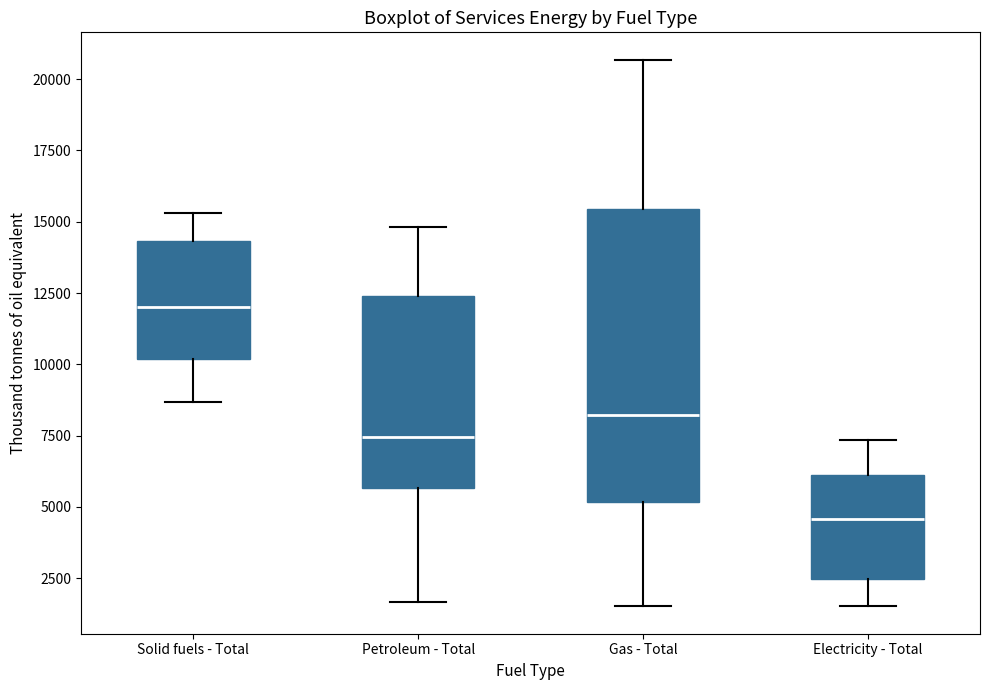

Reading left to right, transcribe this box plot: for each box, give where its median line is, the range the box spans, and where its two whiskers end, as read against the y-axis. The values are not printed on the chart, so give them approximately, as read against the axis.

Solid fuels - Total: median 12000, box 10000 to 14500, whiskers 8500 to 15500
Petroleum - Total: median 7500, box 5500 to 12500, whiskers 1500 to 15000
Gas - Total: median 8000, box 5000 to 15500, whiskers 1500 to 20500
Electricity - Total: median 4500, box 2500 to 6000, whiskers 1500 to 7500